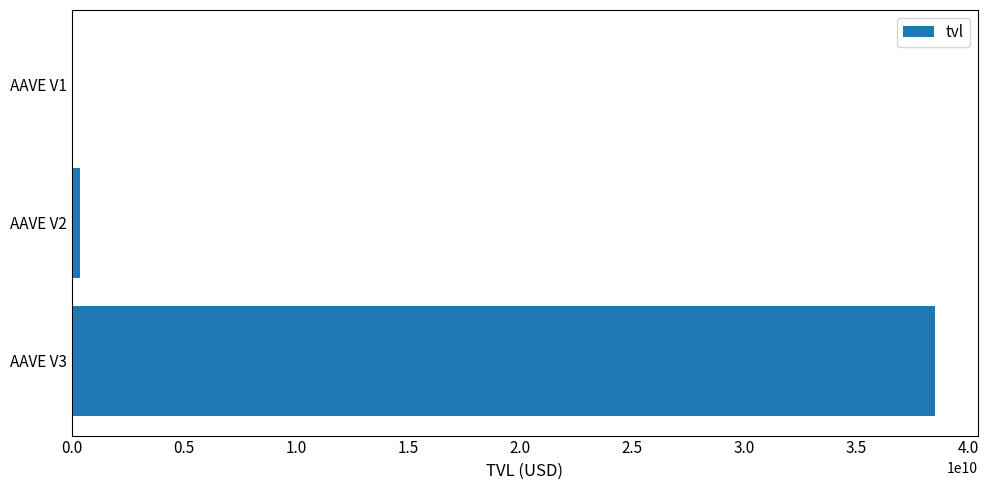

Is it true that the value at AAVE V3 is 38520562358.3?

True